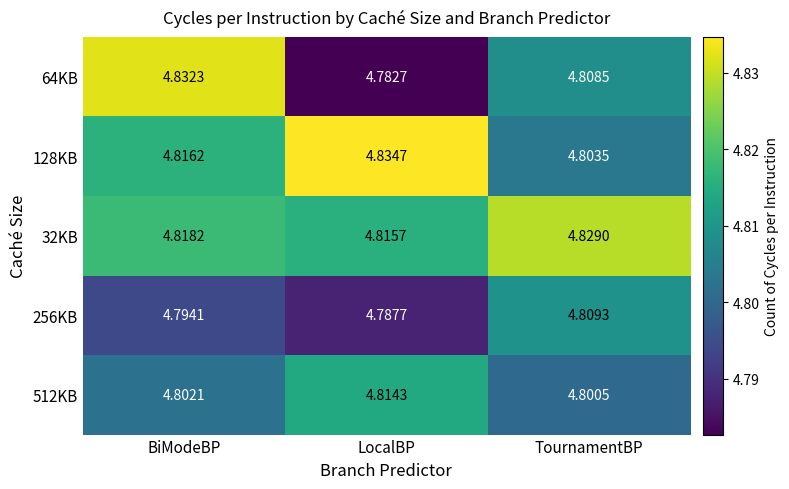

Which series has the largest total across all categories?

32KB